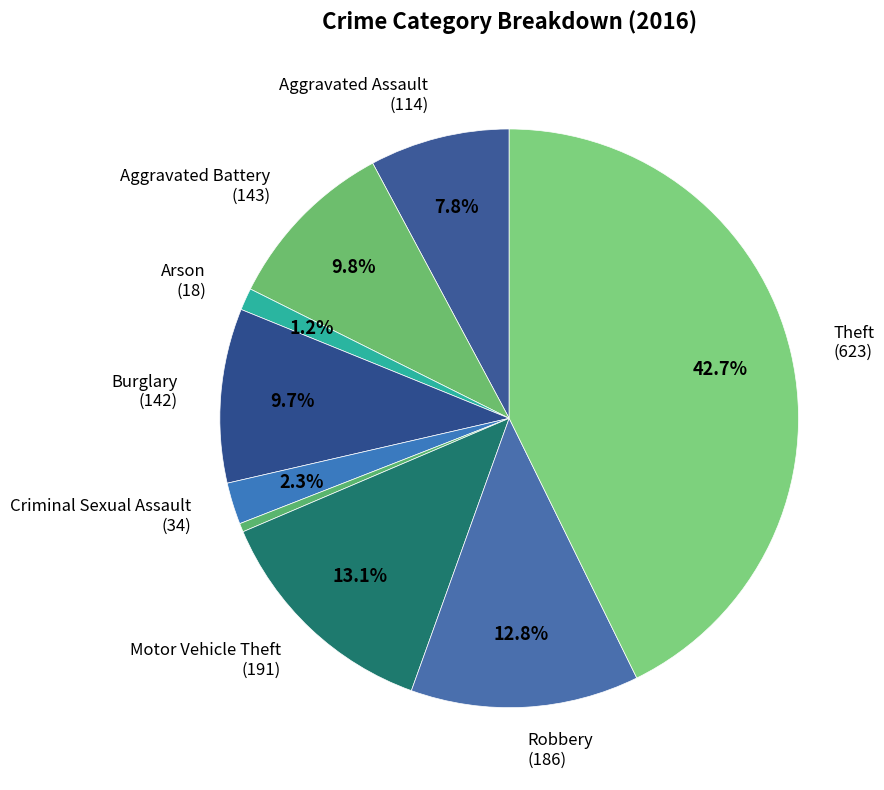

What is the smallest slice in the pie chart?

Homicide